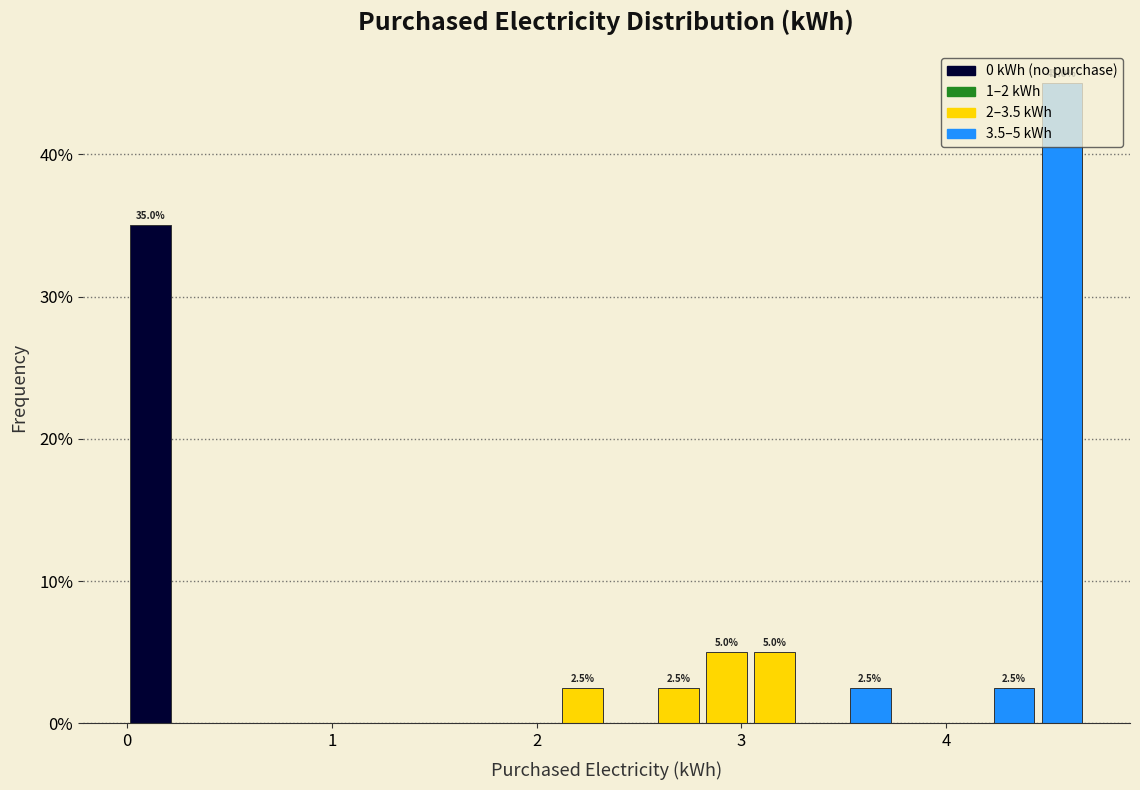

Around what value on the x-axis is the tallest bar? Give the approximate position of its centre, as read against the axis.

4.6